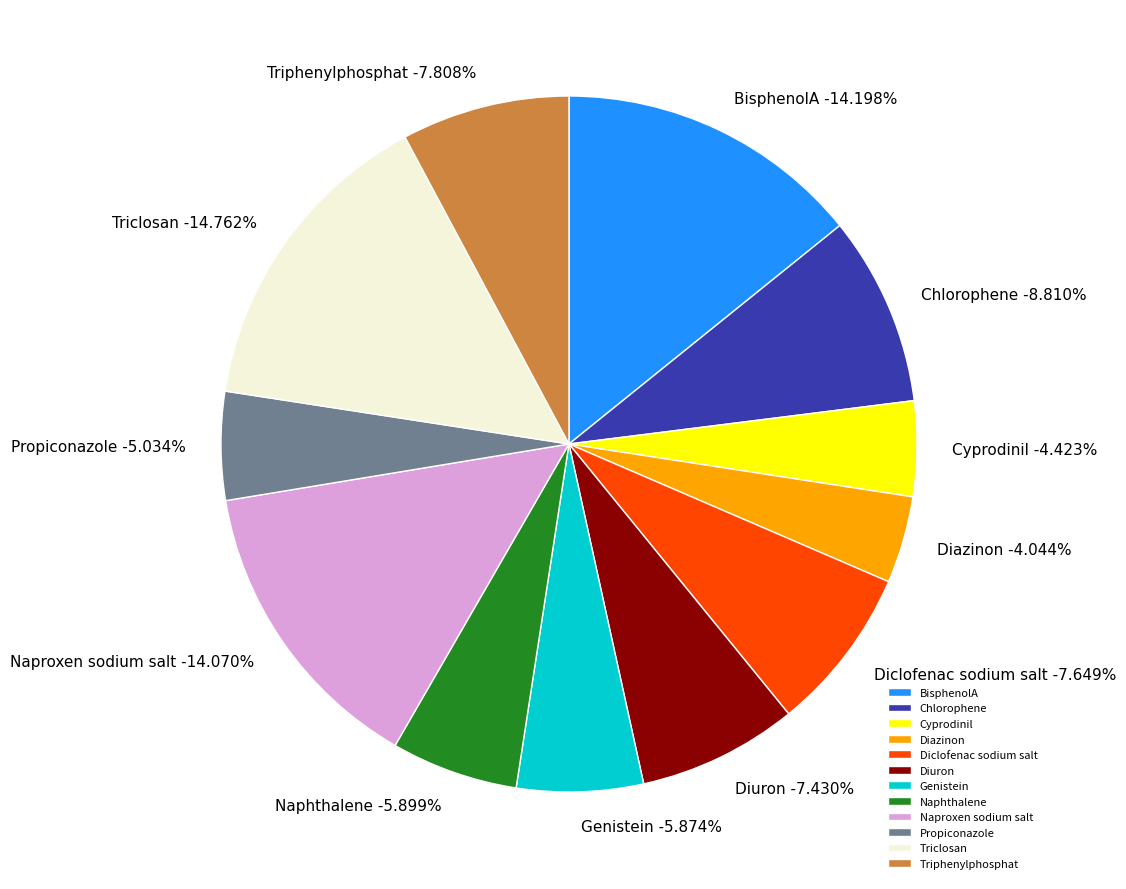

Is the sum of Cyprodinil and Diclofenac sodium salt greater than half?

No